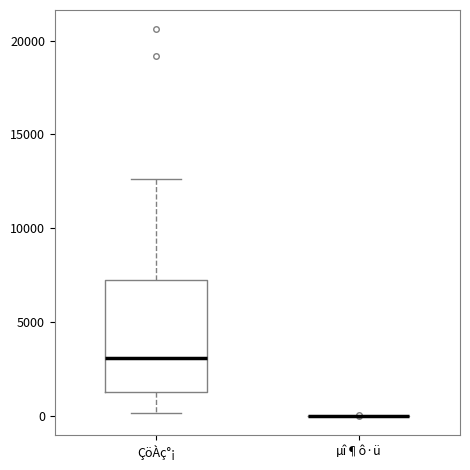

Which box is the tallest, from its lower edge to its upper edge?

ÇöÀç°¡